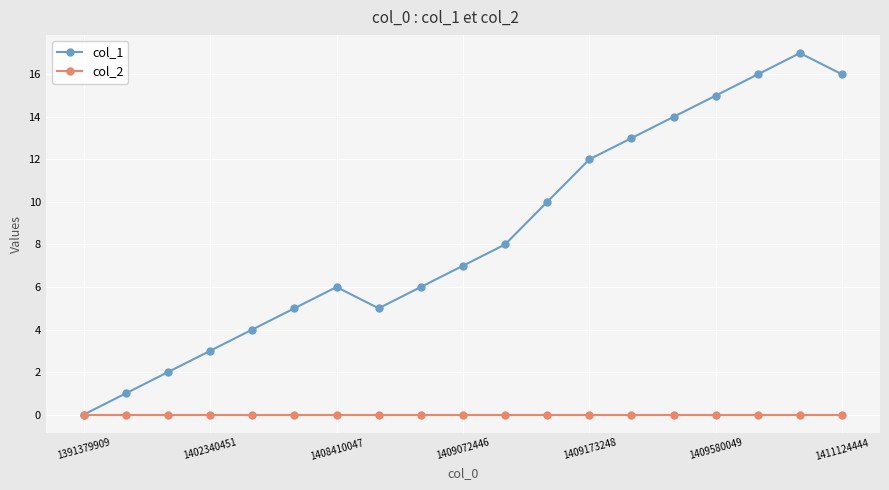

How many distinct data groups are displayed?

2